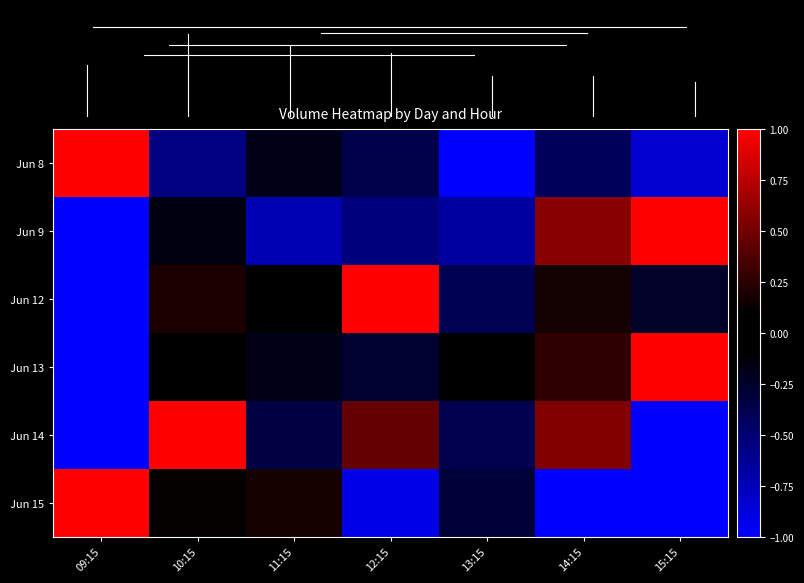

Which series has the largest total across all categories?

Jun 13